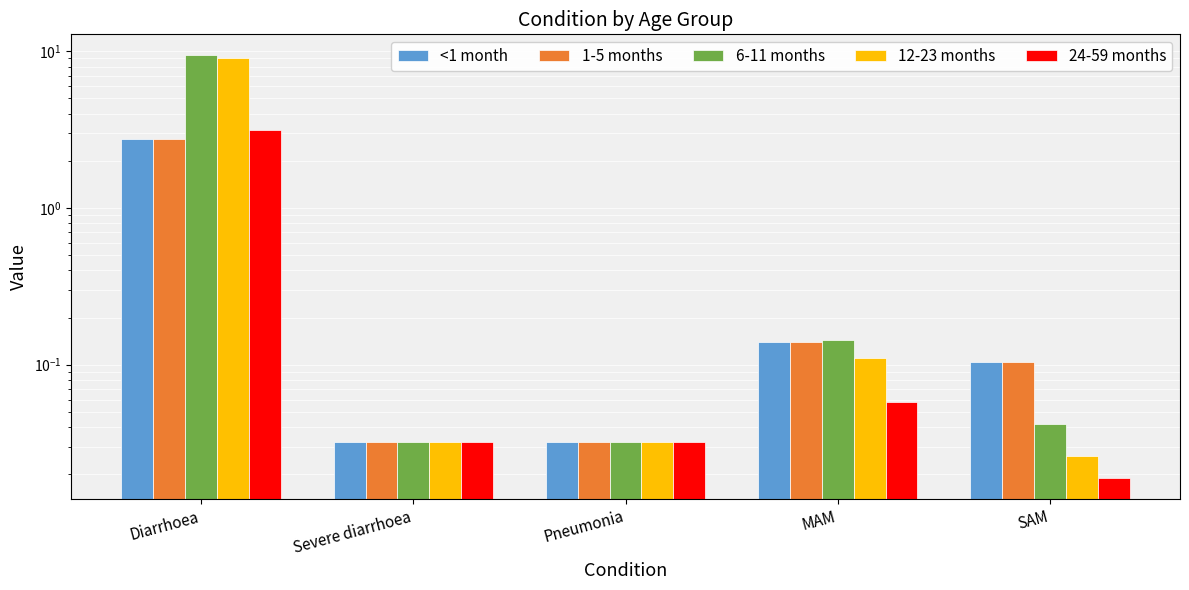

At which category is the sum across all series the highest?

Diarrhoea